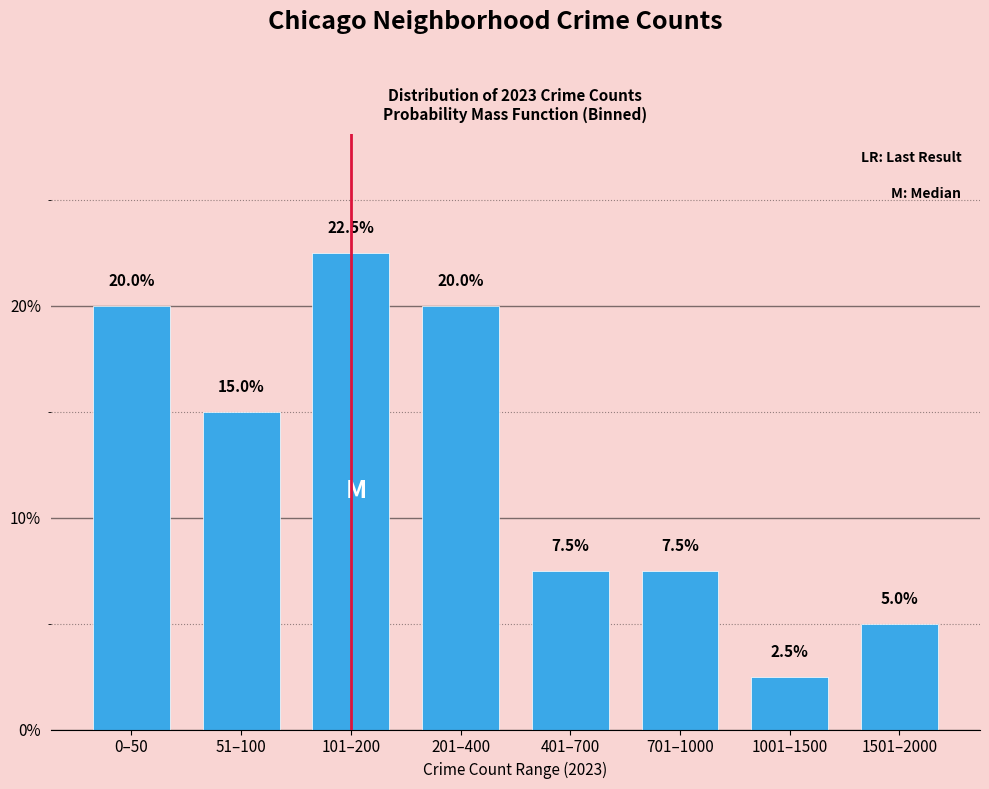

Reading left to right, extract all data points from this chart.

20.0	15.0	22.5	20.0	7.5	7.5	2.5	5.0